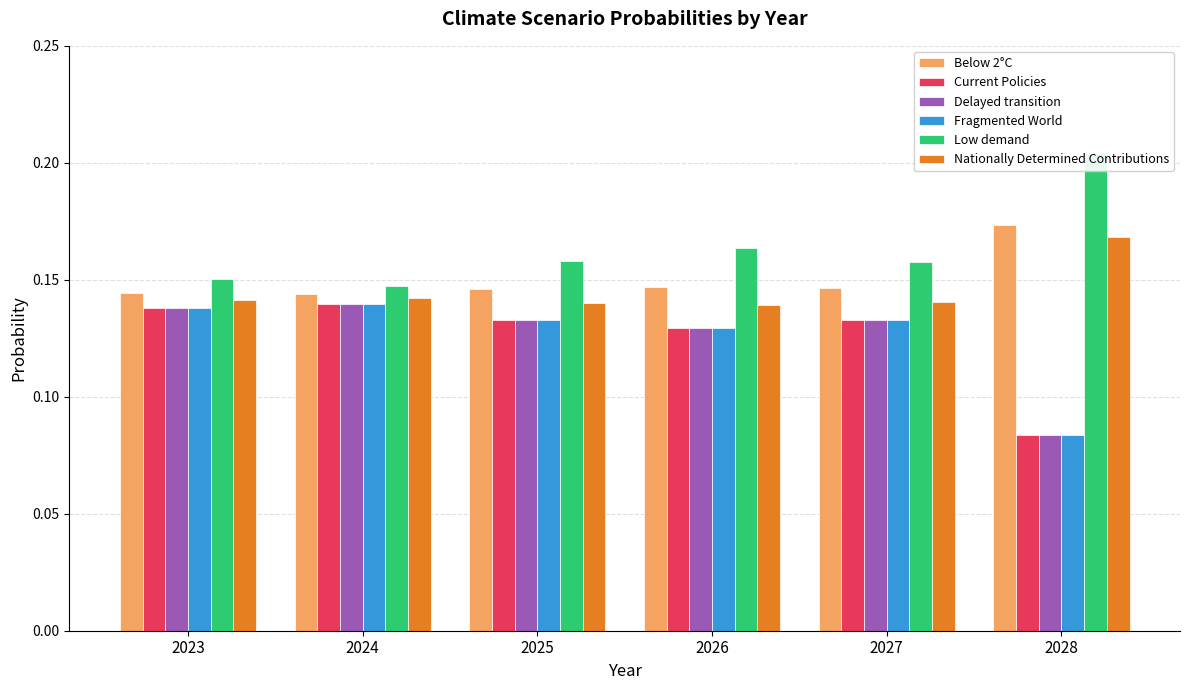

What is the average value of the Current Policies series?

0.1